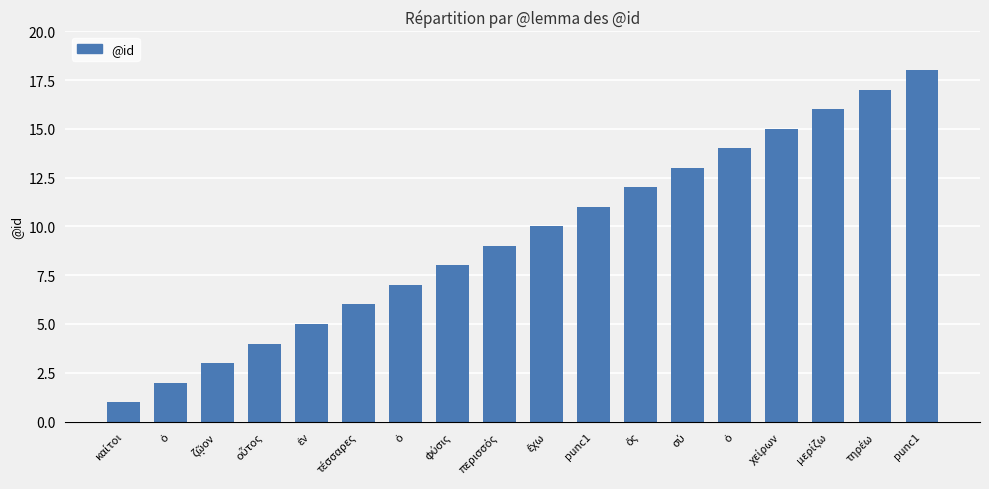

True or false: the data shows 1 at καίτοι.

True